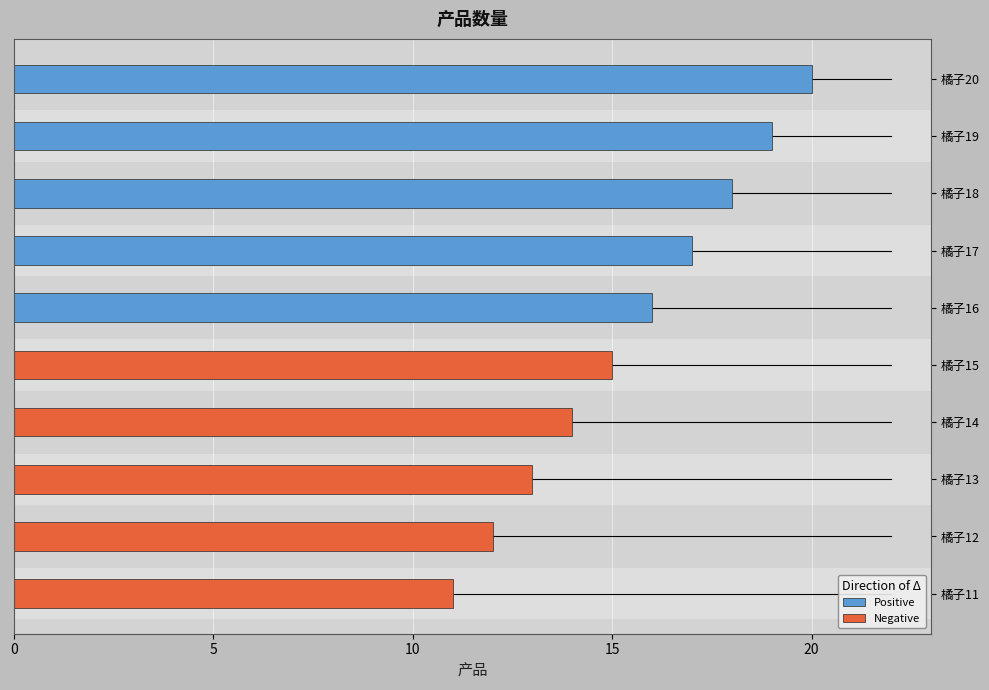

What is the sum of the Positive values at 橘子19 and 橘子16?

35